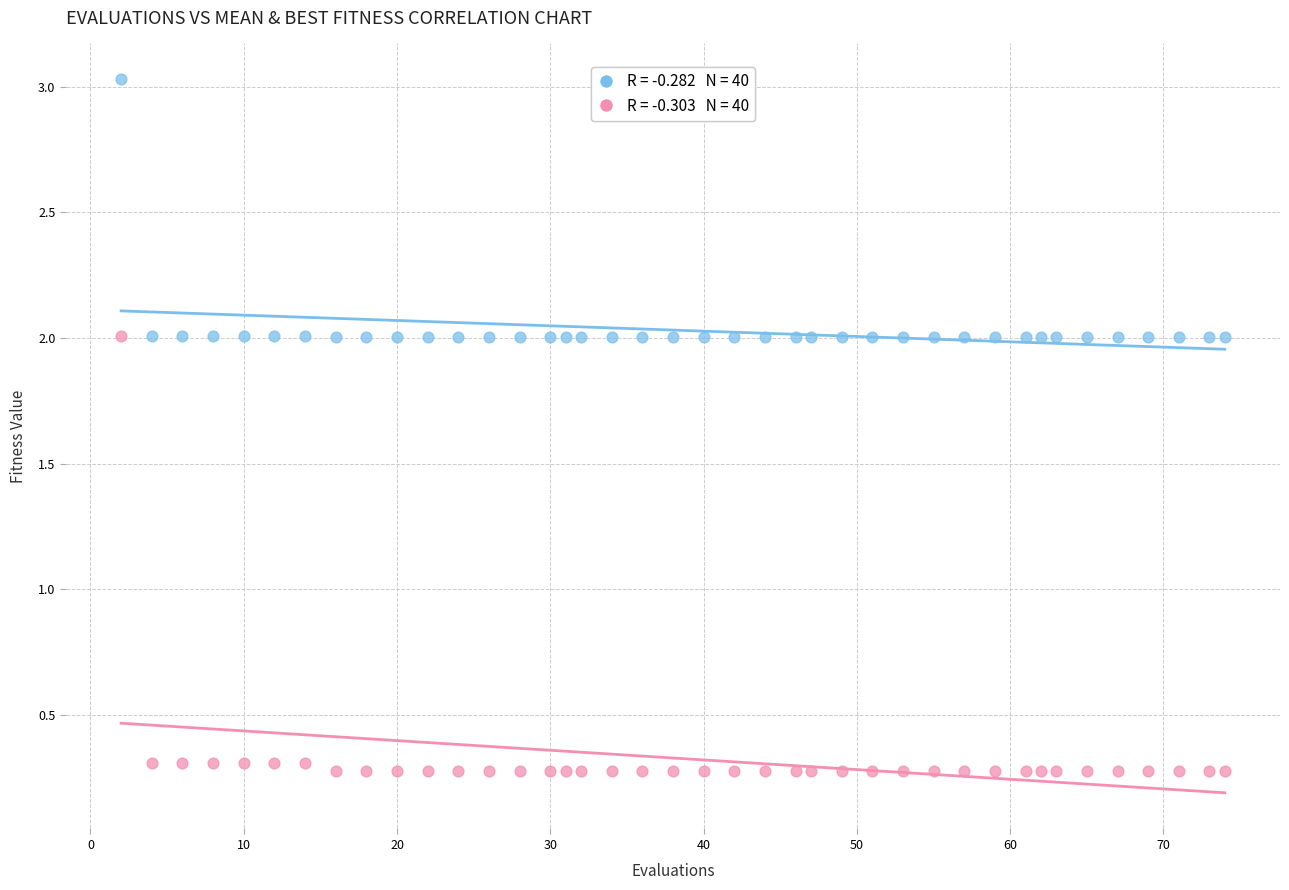

Across all data points, what is the range of X values (max minus min)?

72.0